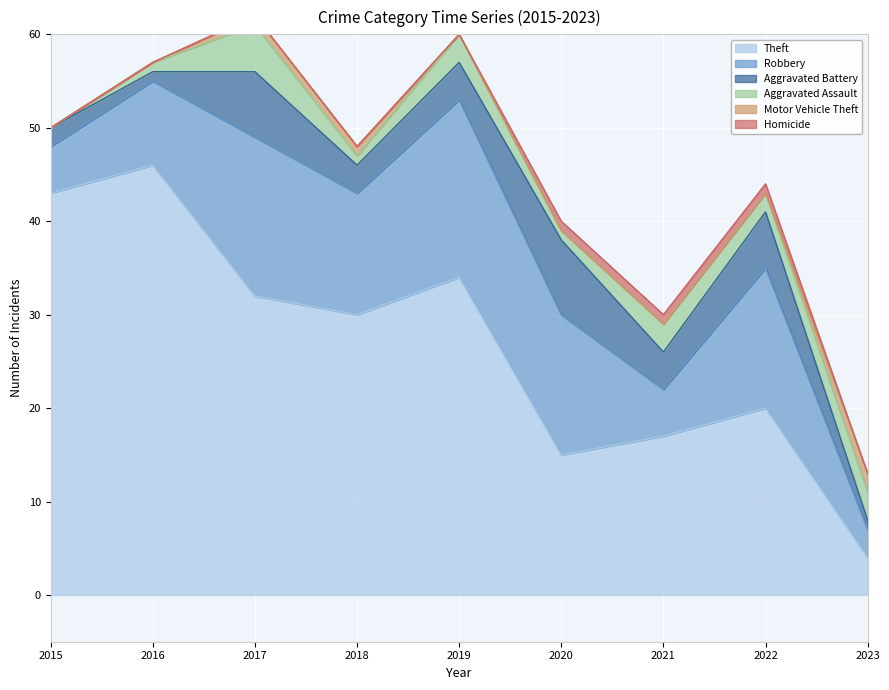

Is it true that Theft equals 51 at 2017?

False